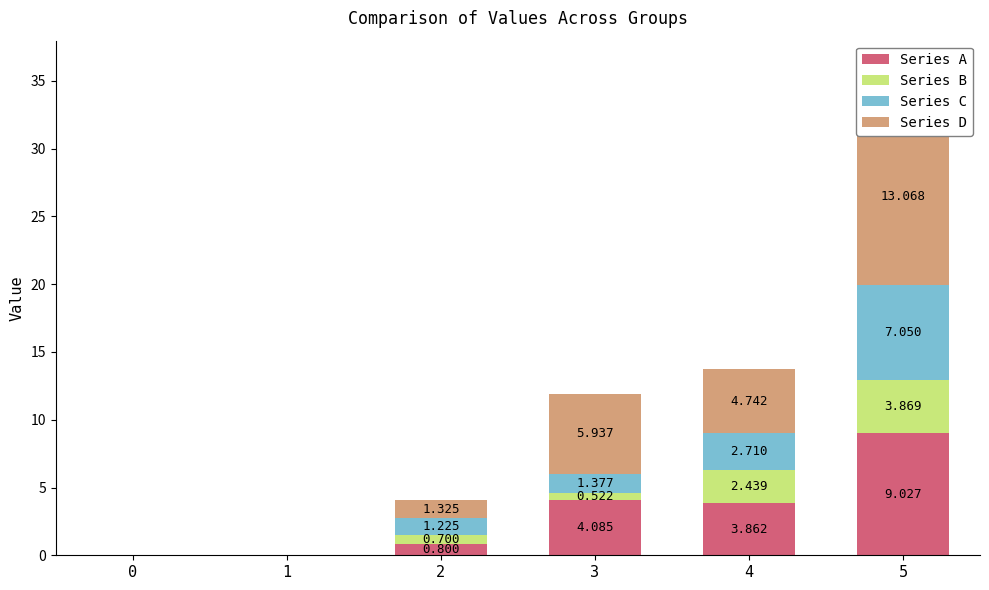

Where does the Series D series first go above 4?

3